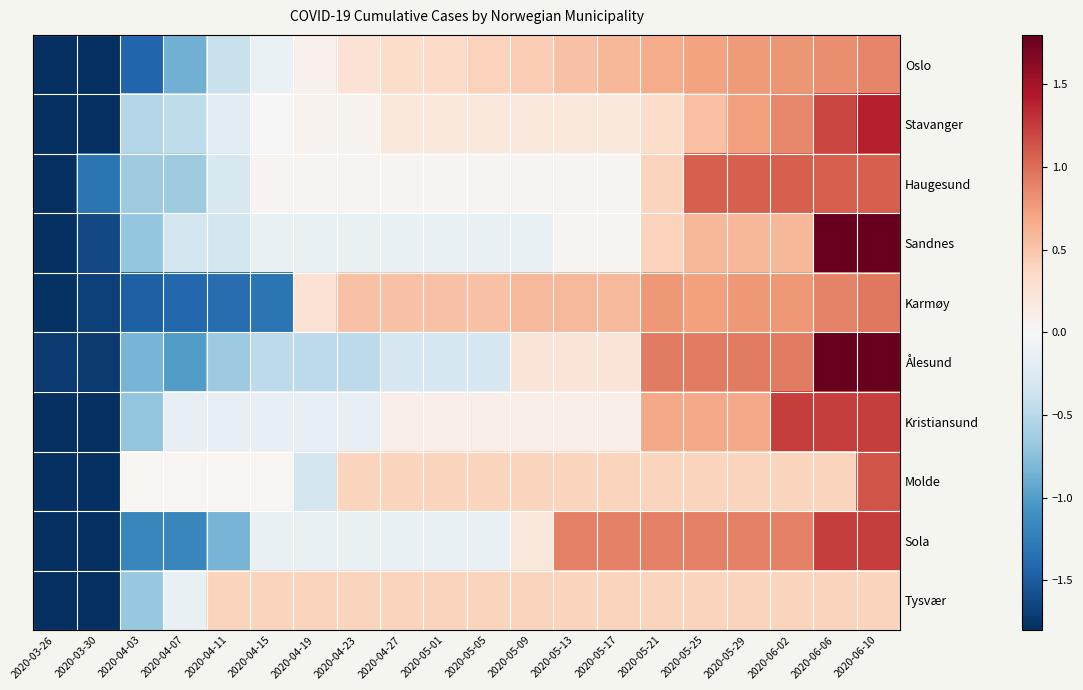

How many series are shown in this chart?

10